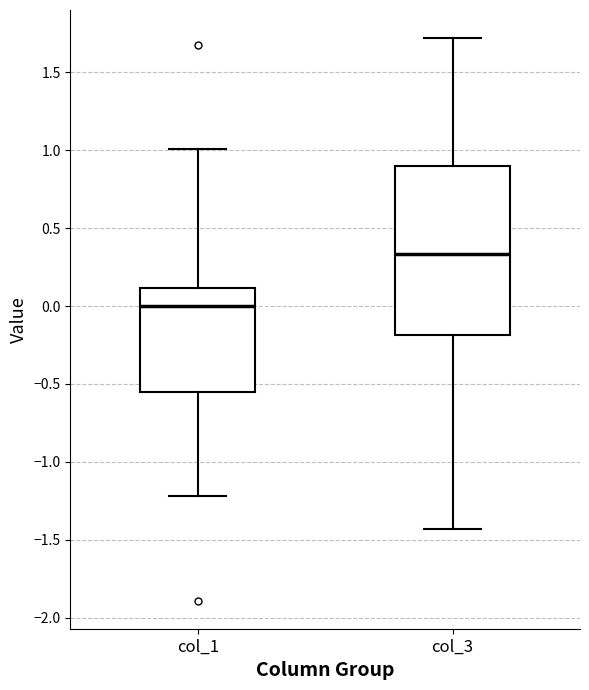

Reading left to right, transcribe this box plot: for each box, give where its median line is, the range the box spans, and where its two whiskers end, as read against the y-axis. The values are not printed on the chart, so give them approximately, as read against the axis.

col_1: median 0.00, box -0.55 to 0.10, whiskers -1.20 to 1.00
col_3: median 0.35, box -0.20 to 0.90, whiskers -1.45 to 1.70